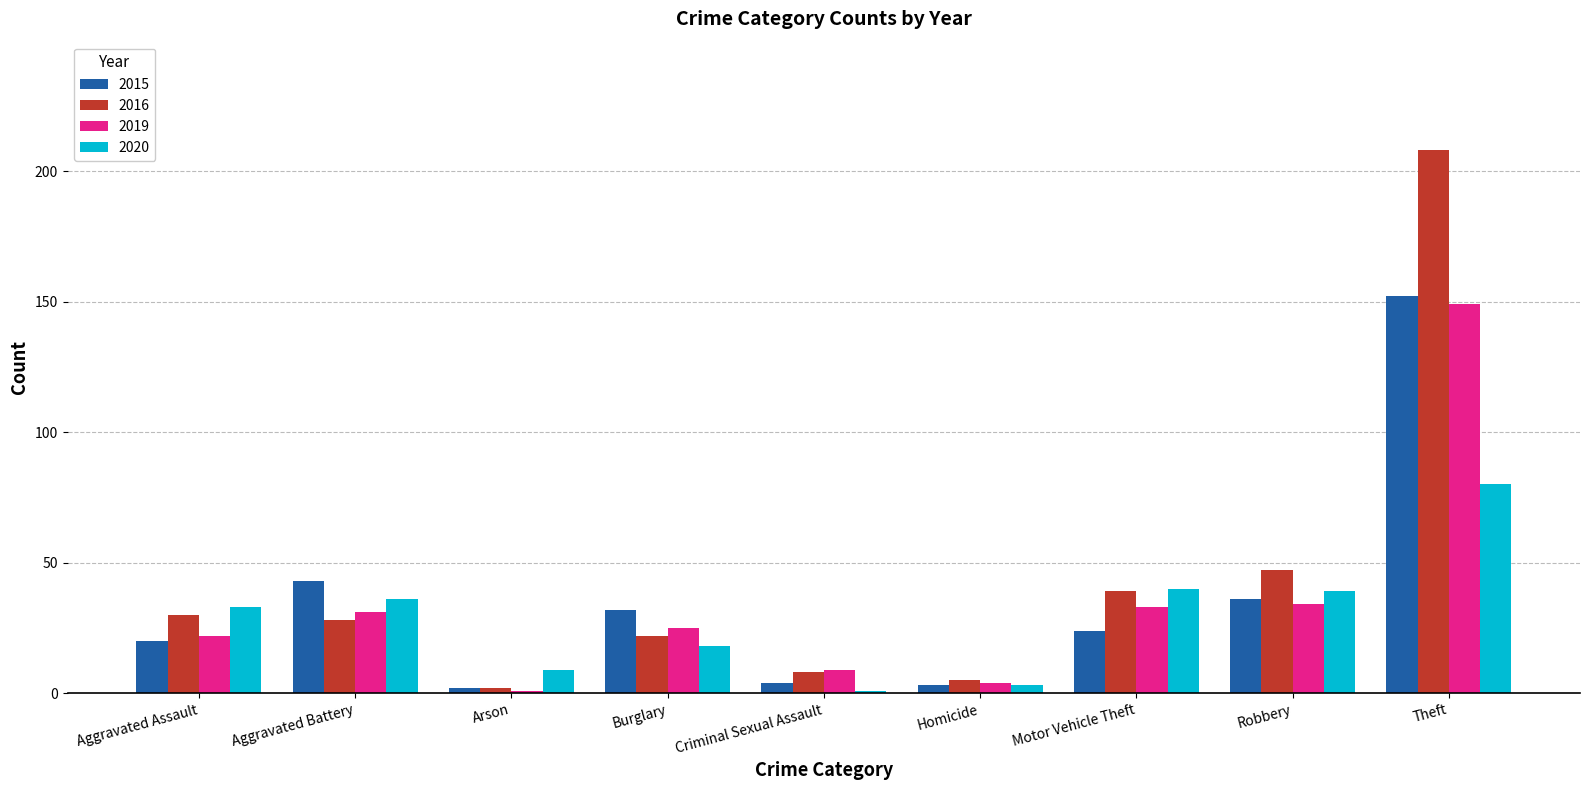

Rank the series by their maximum value, from highest to lowest.

2016, 2015, 2019, 2020